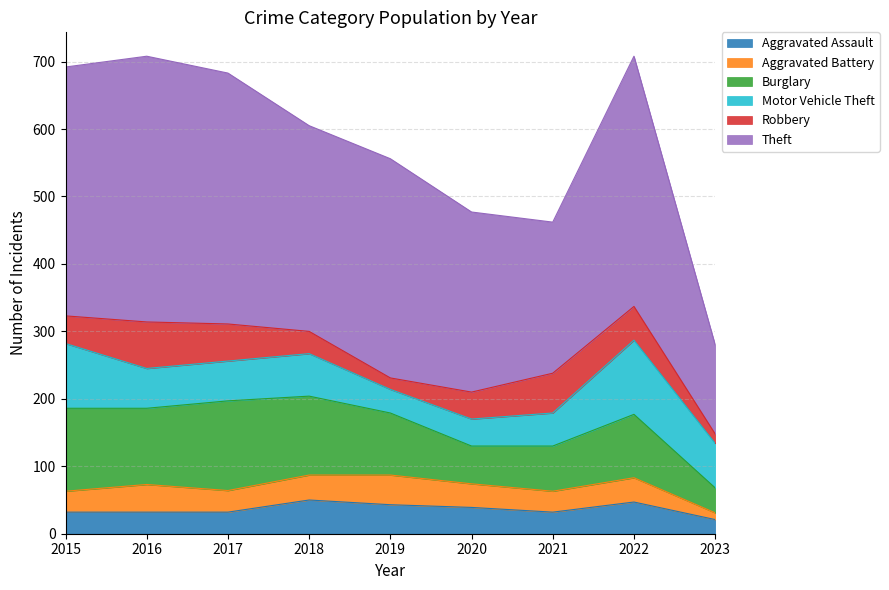

Between 2020 and 2022, which series saw the biggest shift?

Theft